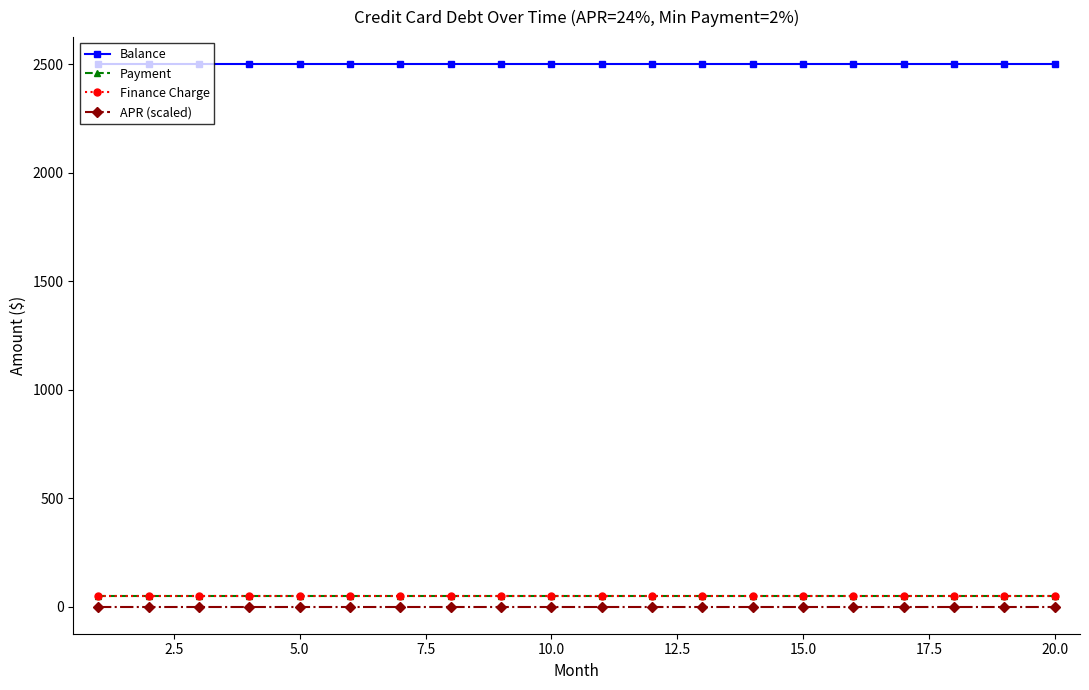

Is this an area chart (filled region under the line)?

No